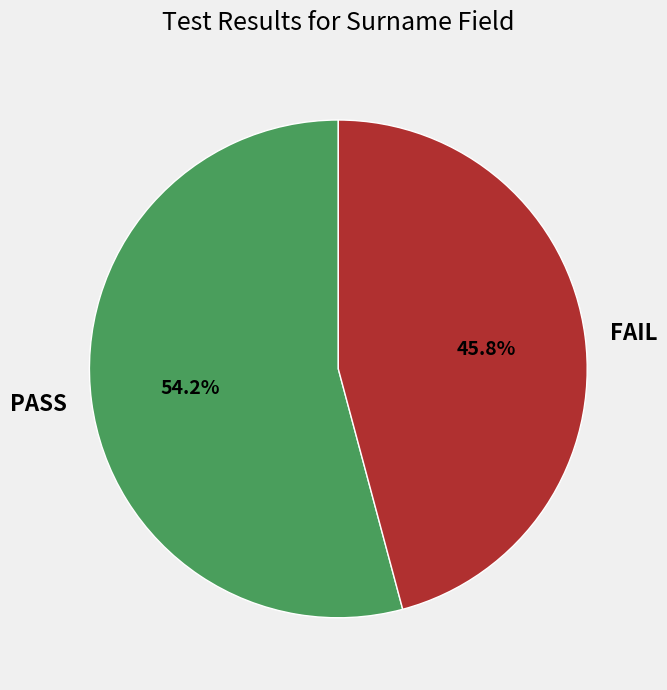

To the nearest percent, what is the average slice percentage?

50%